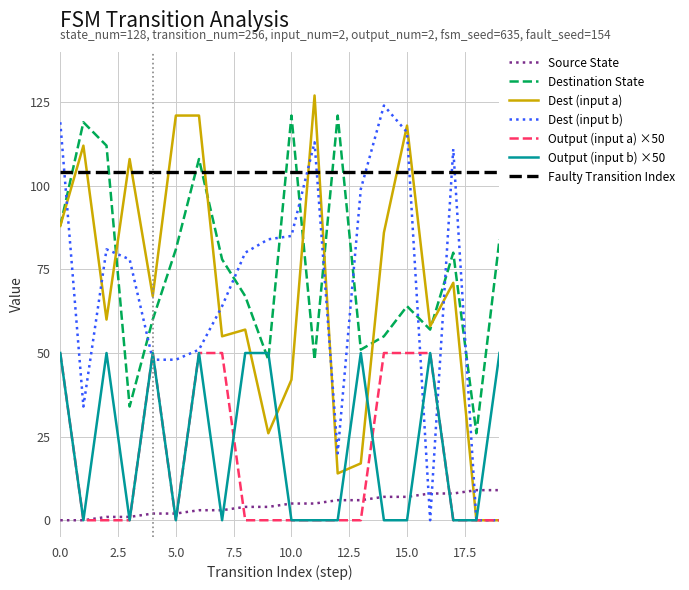

At how many categories does at least one series exceed 97?

20